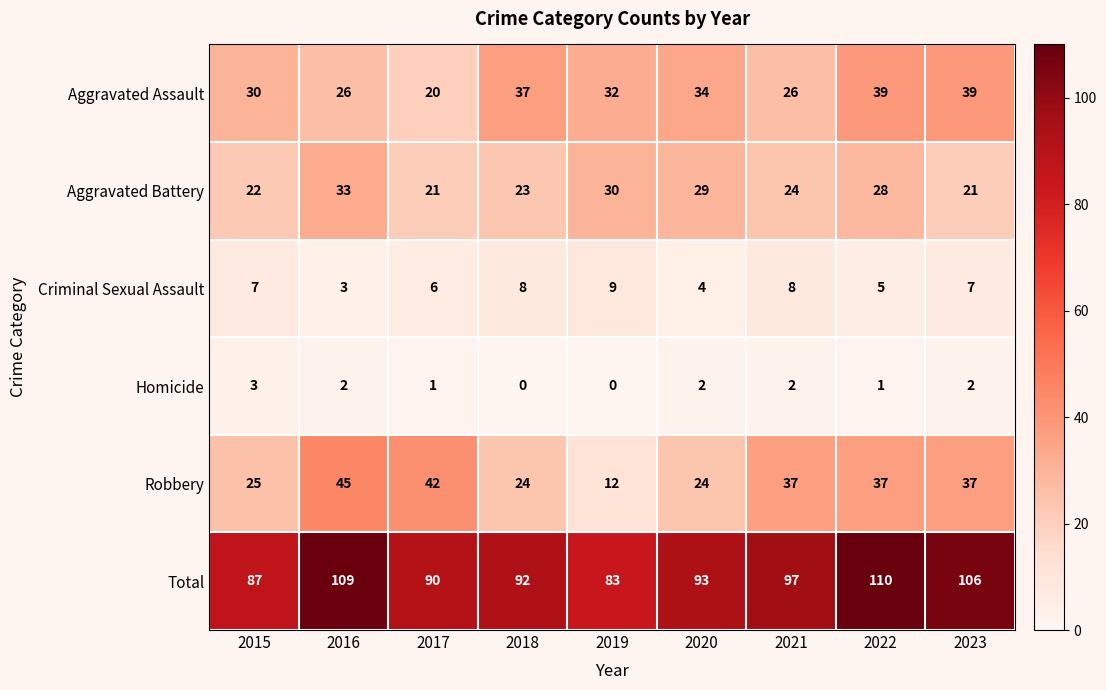

Rank the series at 2023 from highest to lowest value.

Total, Aggravated Assault, Robbery, Aggravated Battery, Criminal Sexual Assault, Homicide